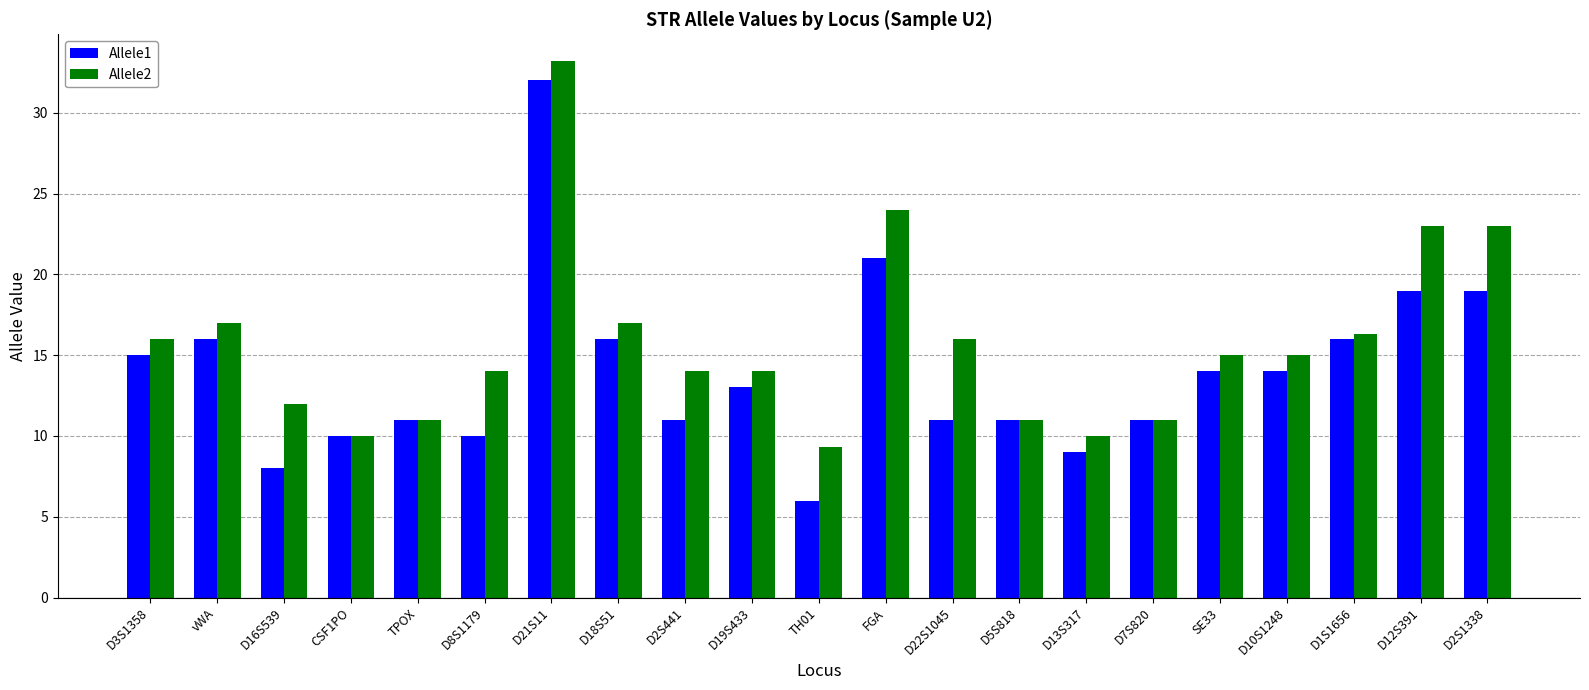

True or false: Allele1 has a value of 8.2 at TH01.

False